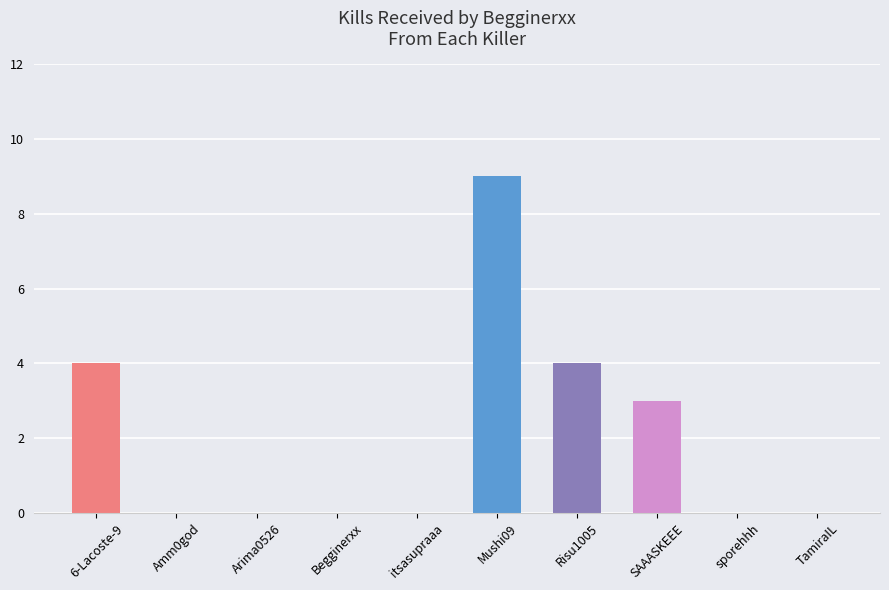

Count the number of categories in the chart.

10